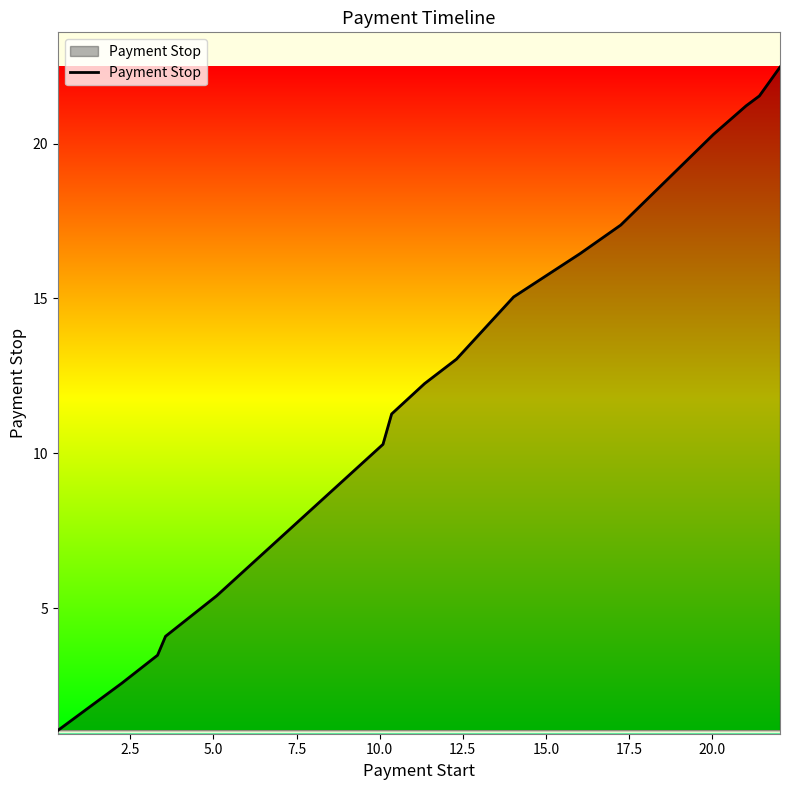

What is the minimum value shown in the chart?

1.1